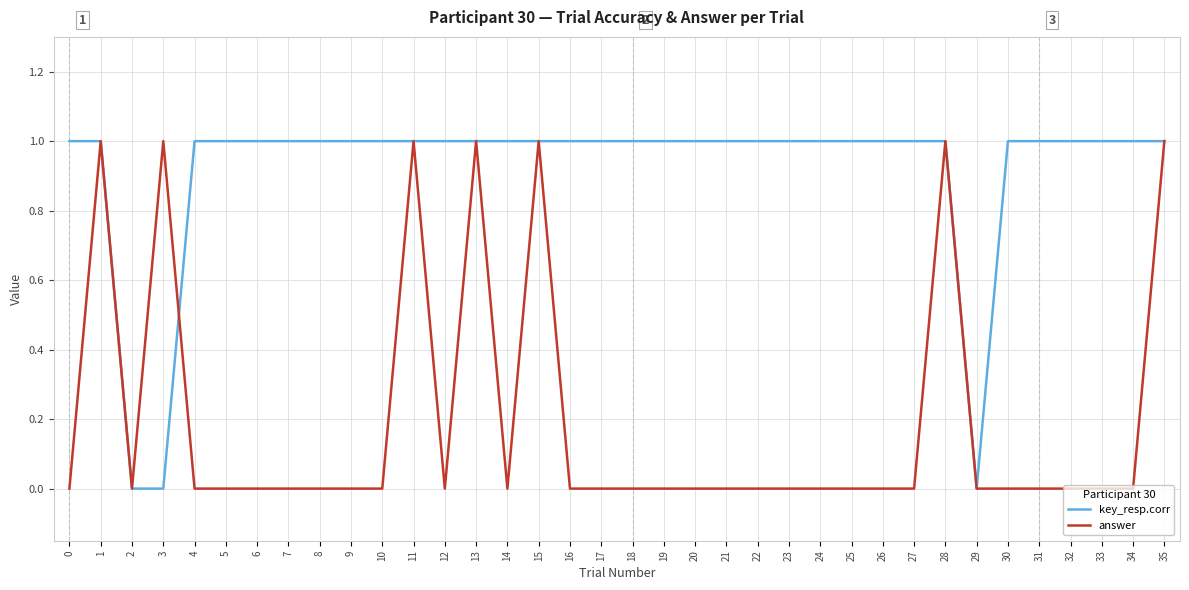

Is it true that answer equals 0 at 0?

True